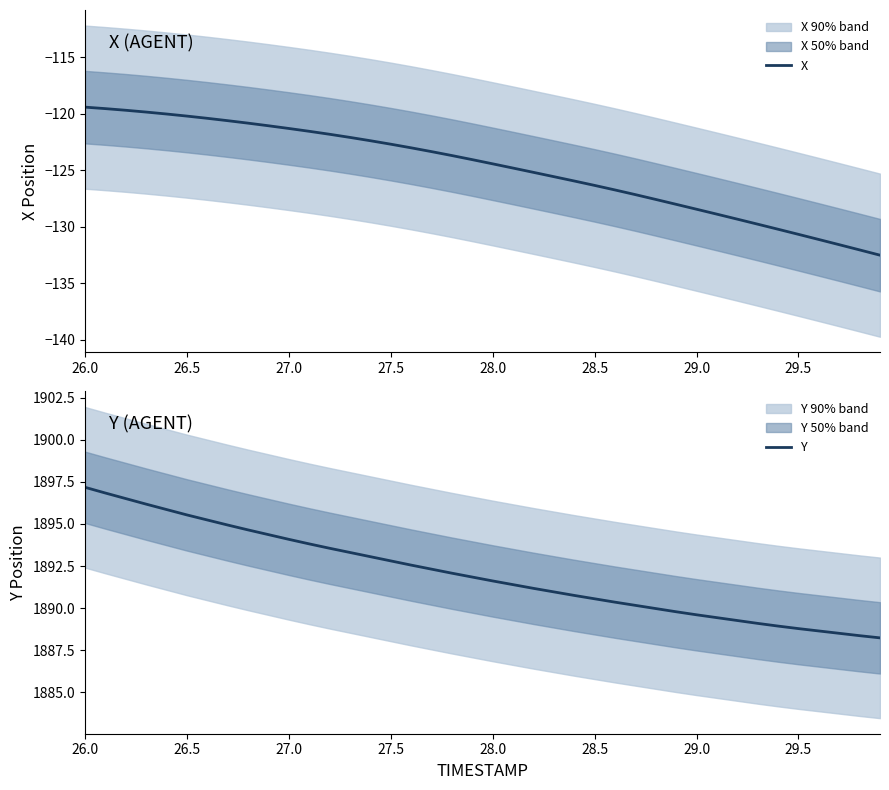

True or false: Y and X cross at least once.

False